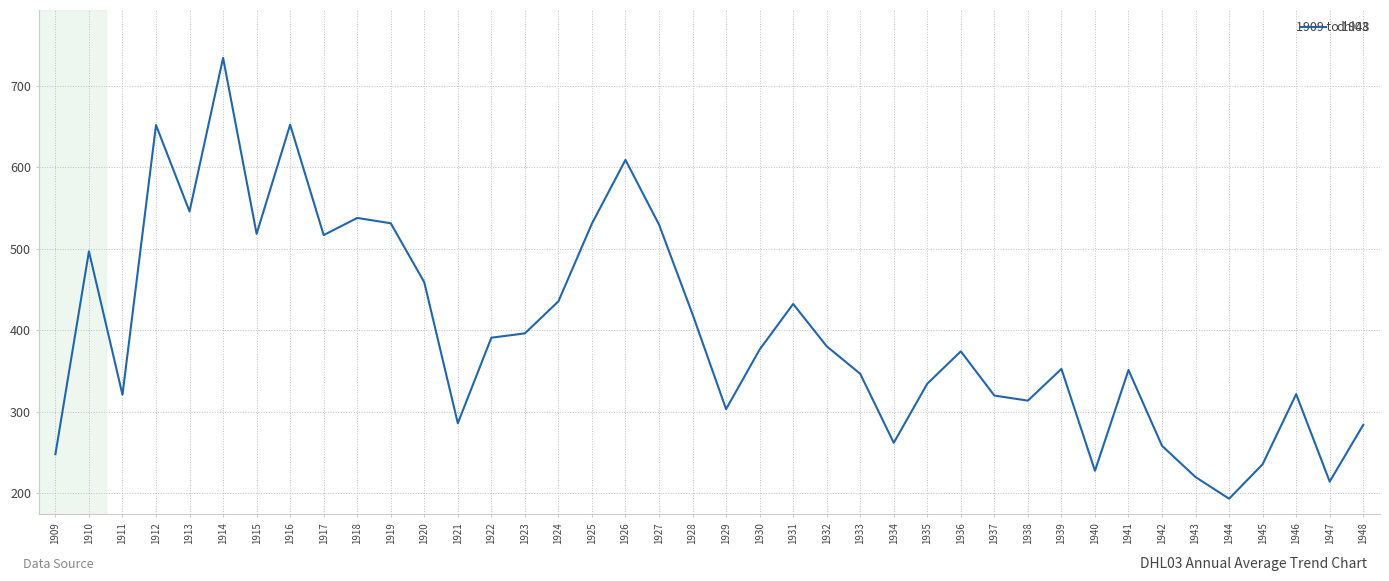

At which category does the data reach its first local valley?

1911